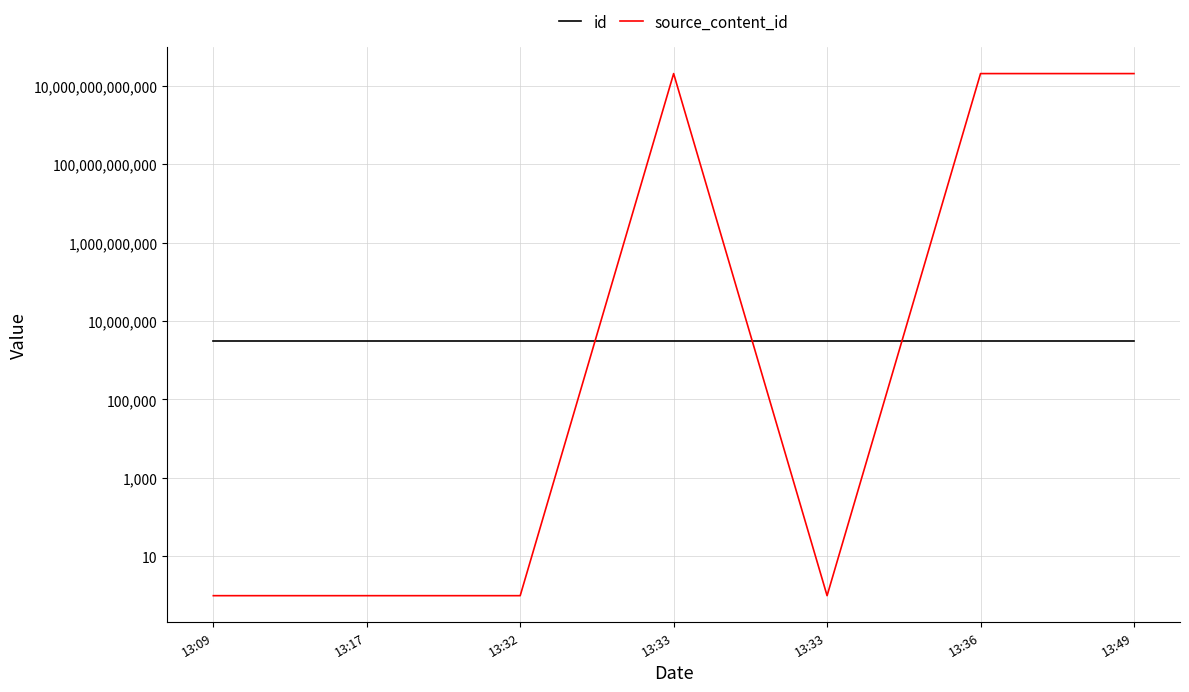

Between 13:09 and 13:17, which series saw the biggest shift?

id